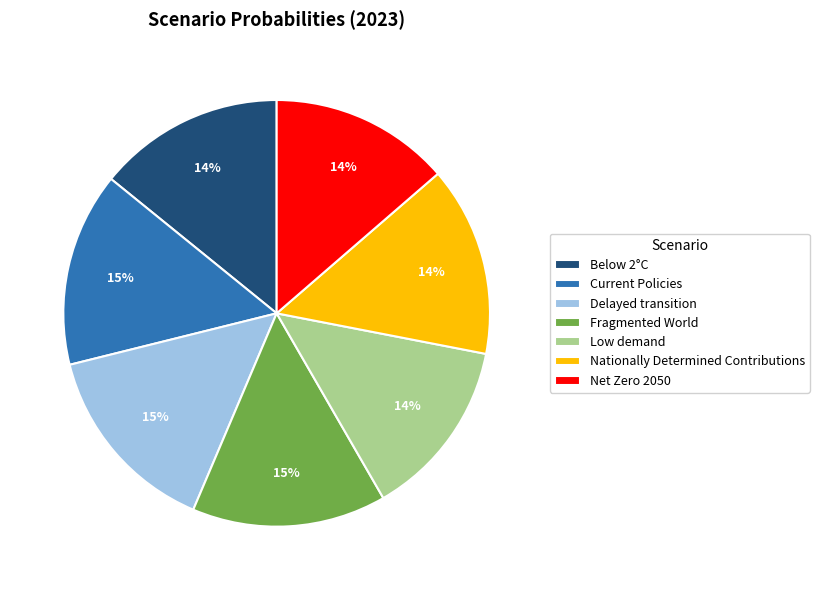

How many segments does this pie chart have?

7